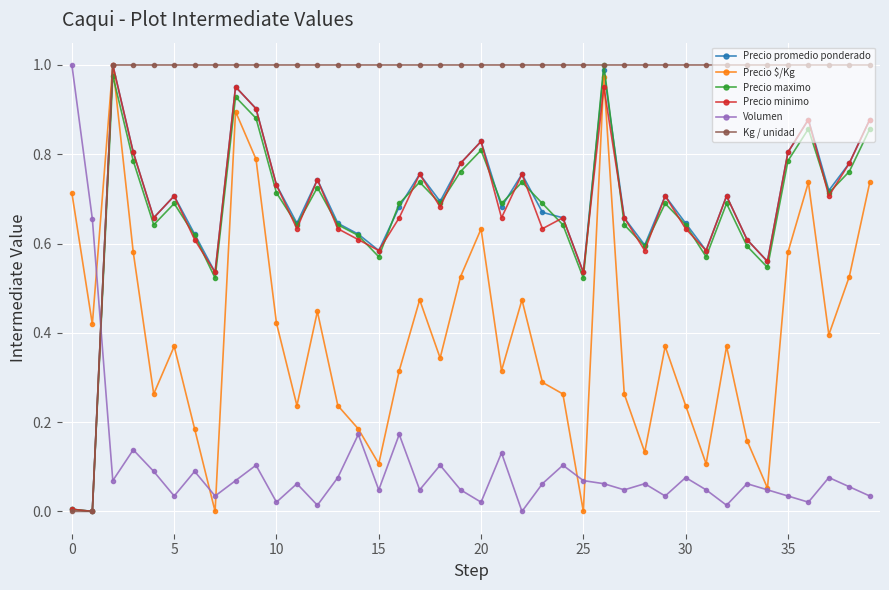

After their last crossing, which series has the higher values: Kg / unidad or Volumen?

Kg / unidad